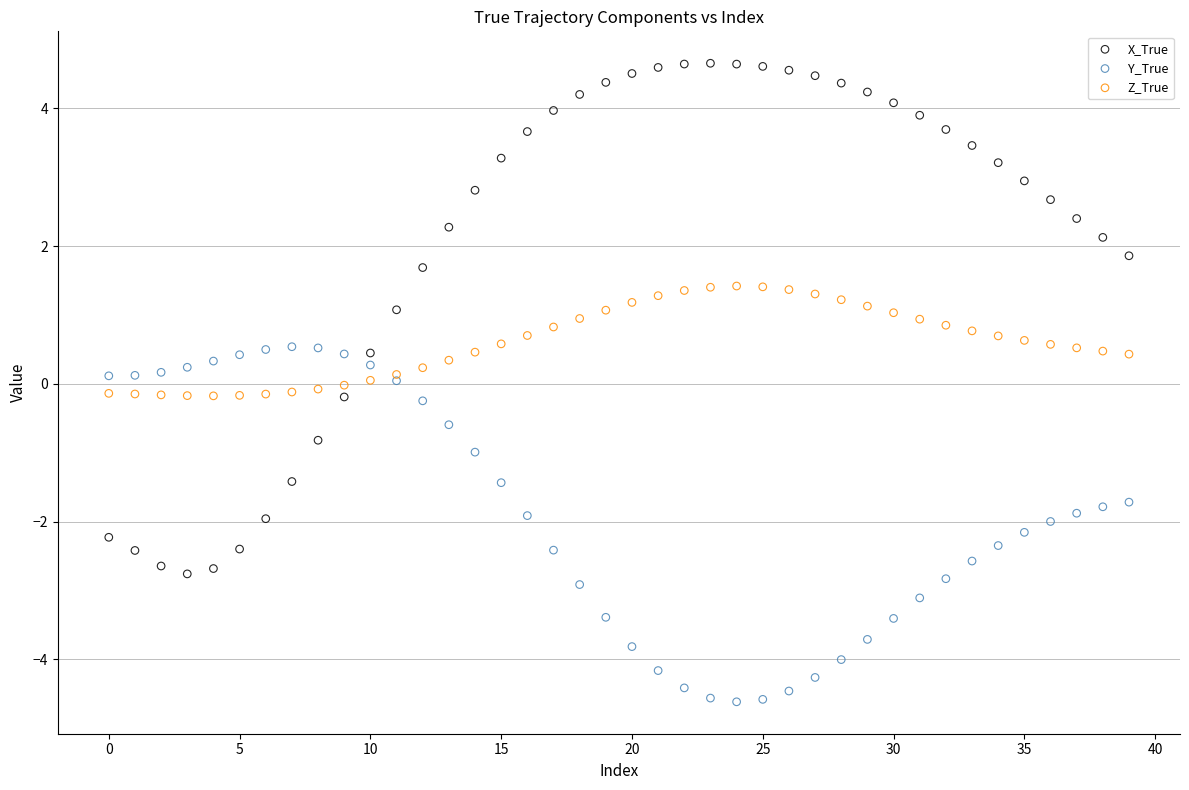

Which series contains the highest Y value?

X_True